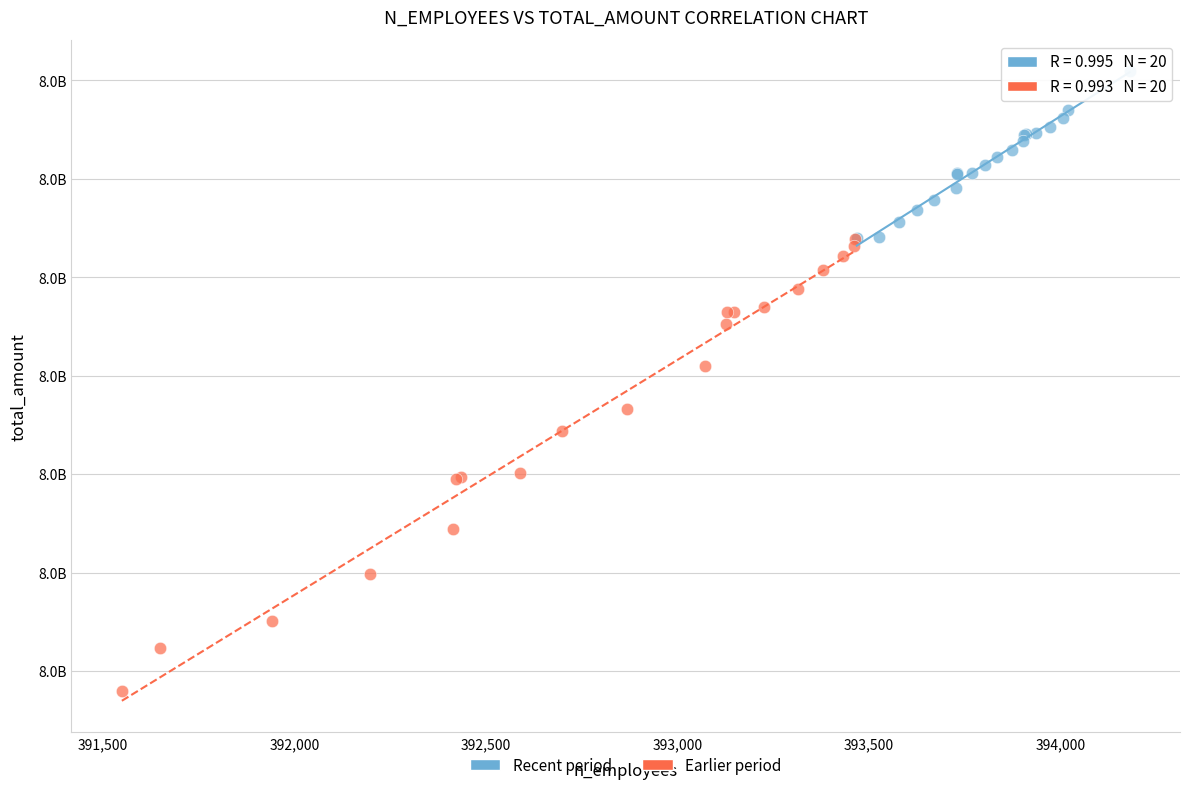

What are all the series names shown in the legend?

Recent period, Earlier period